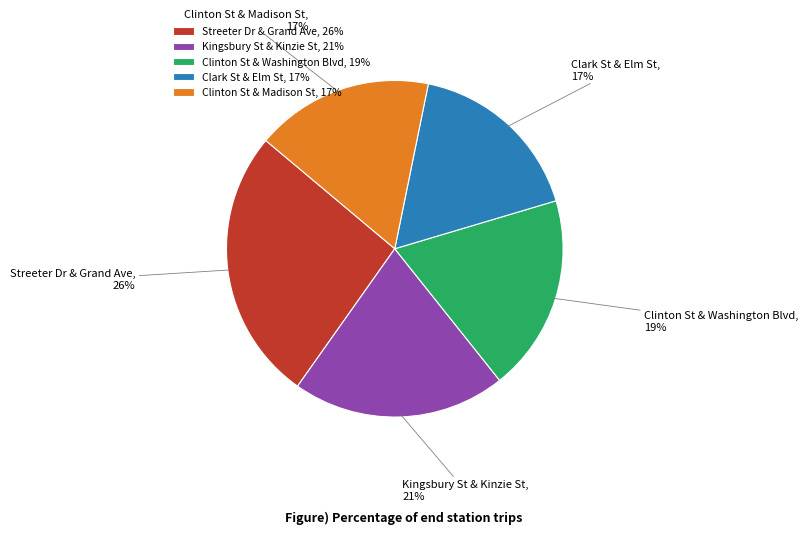

Which category has the biggest portion of the pie?

Streeter Dr & Grand Ave